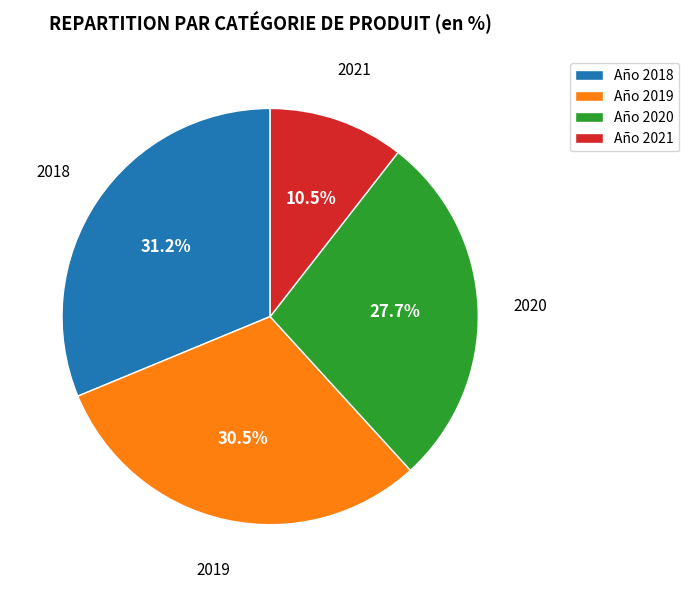

What is the smallest slice in the pie chart?

2021